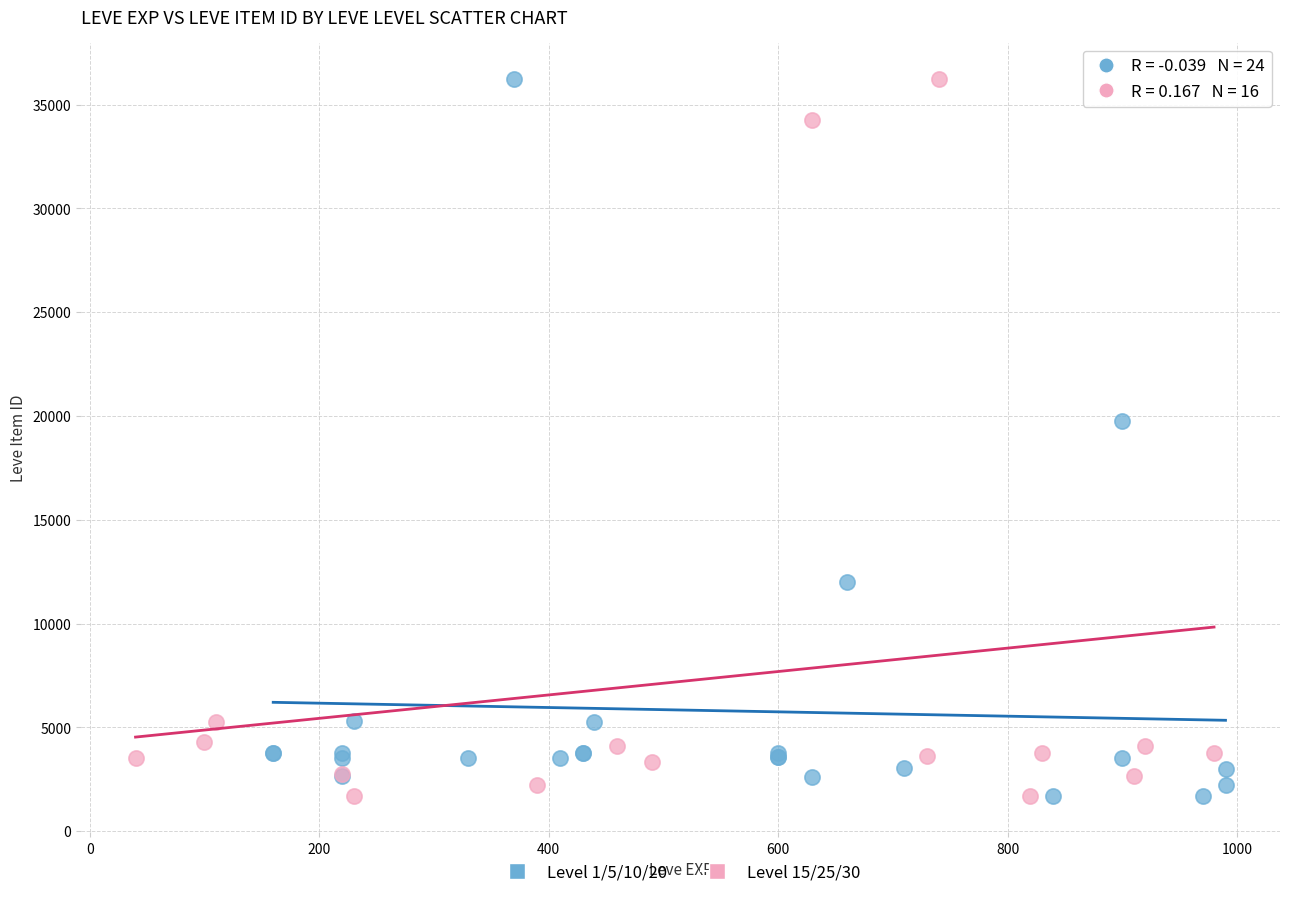

What are all the series names shown in the legend?

Level 1/5/10/20, Level 15/25/30